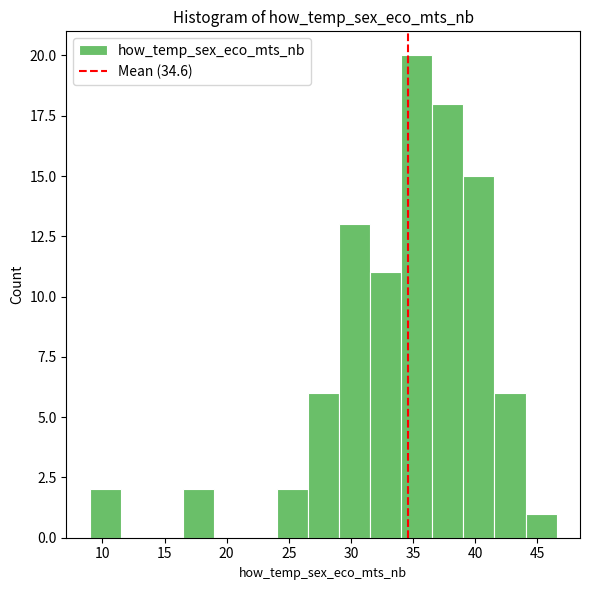

Reading left to right, list every bar in this chart as the range it spans on the x-axis followed by its height. Neither the bar edges nor the heights are printed on the chart, so give them approximately, as read against the axes.

9.0 to 11.5: 2
11.5 to 14.0: 0
14.0 to 16.5: 0
16.5 to 19.0: 2
19.0 to 21.5: 0
21.5 to 24.0: 0
24.0 to 26.5: 2
26.5 to 29.0: 6
29.0 to 31.5: 13
31.5 to 34.0: 11
34.0 to 36.5: 20
36.5 to 39.0: 18
39.0 to 41.5: 15
41.5 to 44.0: 6
44.0 to 46.5: 1